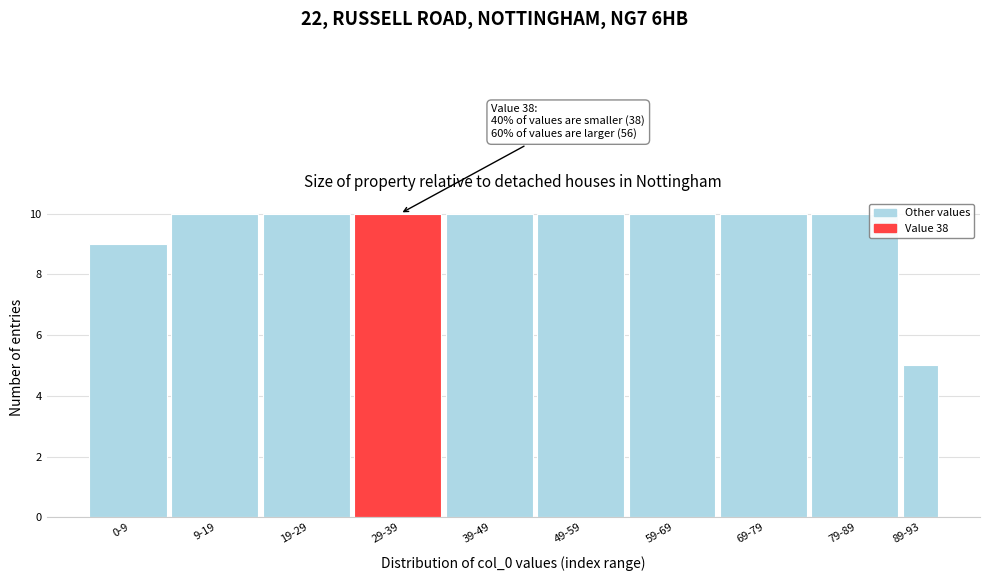

Reading left to right, transcribe all the data shown in this chart.

0-9=9	9-19=10	19-29=10	29-39=10	39-49=10	49-59=10	59-69=10	69-79=10	79-89=10	89-93=5